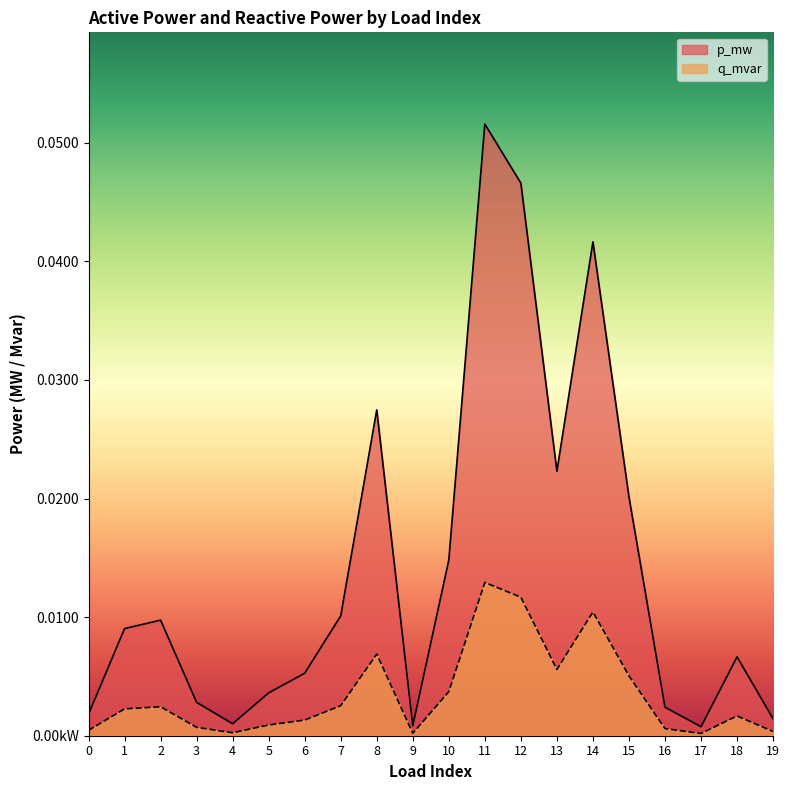

How many lines are shown in the chart?

2